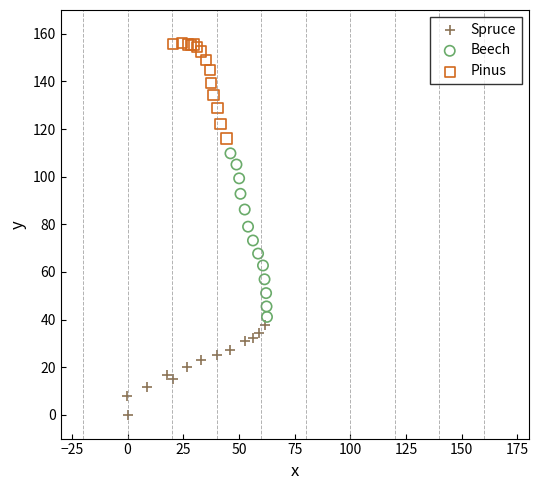

Which series has the widest spread of Y values?

Beech